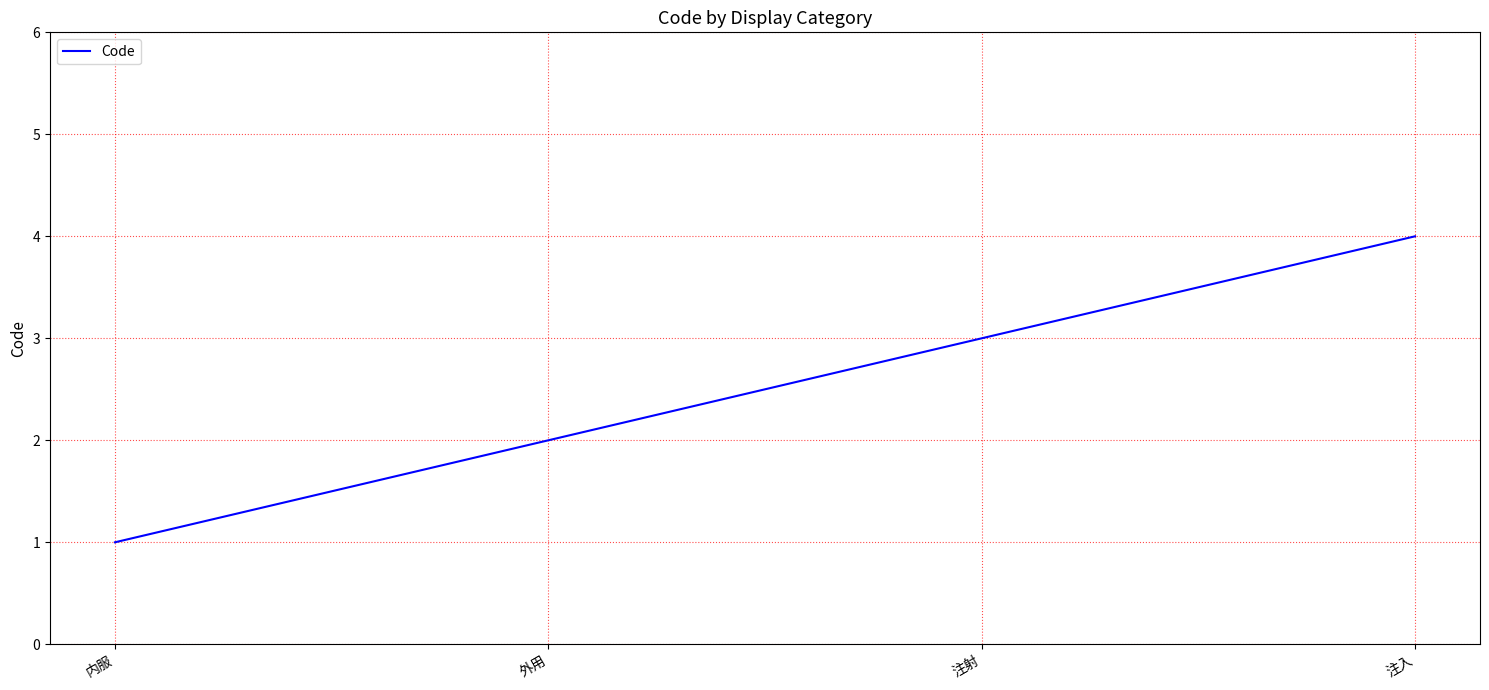

Rank the categories by value from highest to lowest.

注入, 注射, 外用, 内服